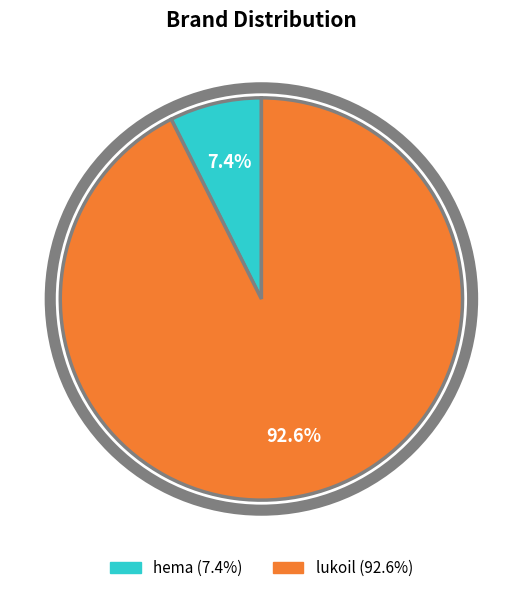

Rank the categories by value from lowest to highest.

hema, lukoil